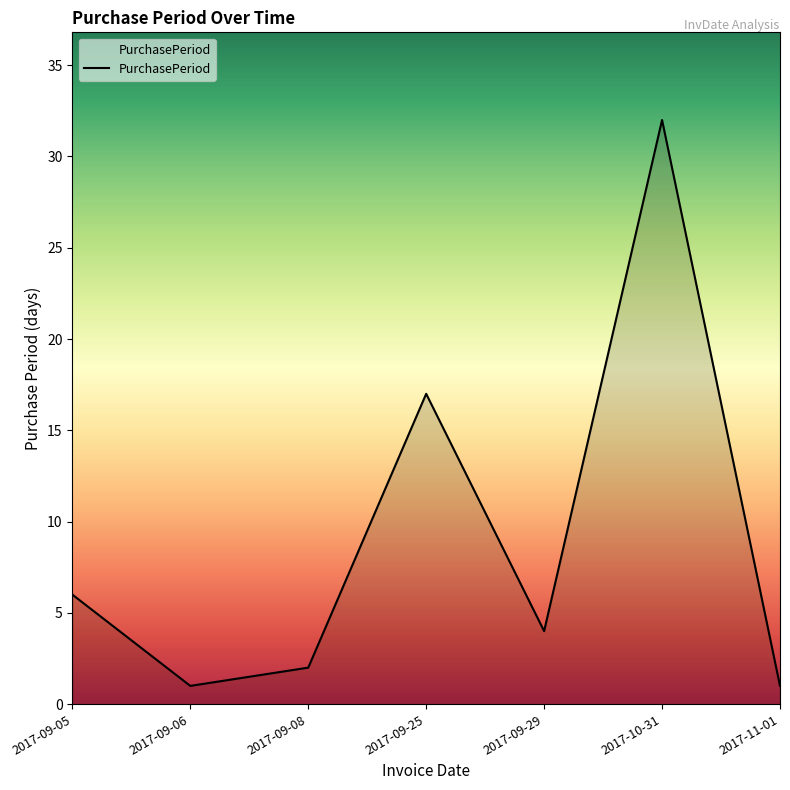

At which label is the value closest to 16?

2017-09-25